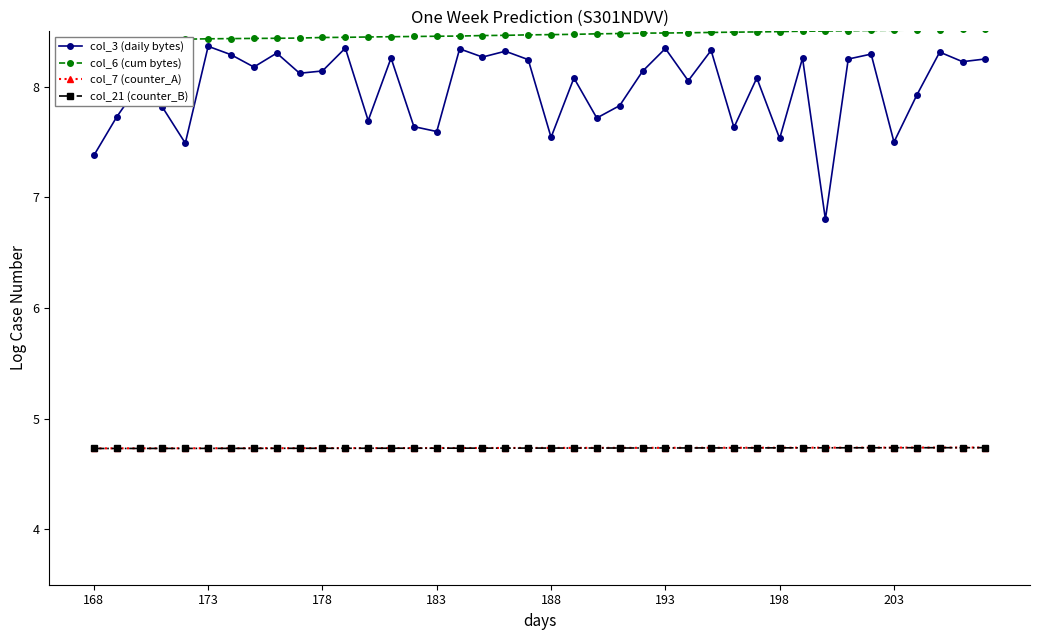

List the series in order of their peak value, lowest first.

col_21 (counter_B), col_7 (counter_A), col_3 (daily bytes), col_6 (cum bytes)